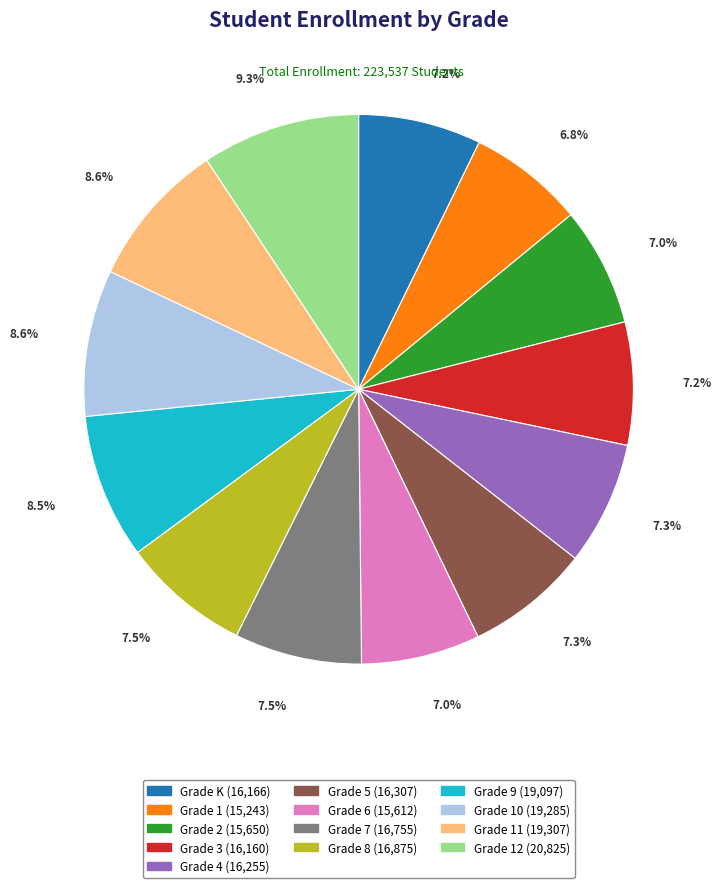

Is there a majority slice in this chart?

No